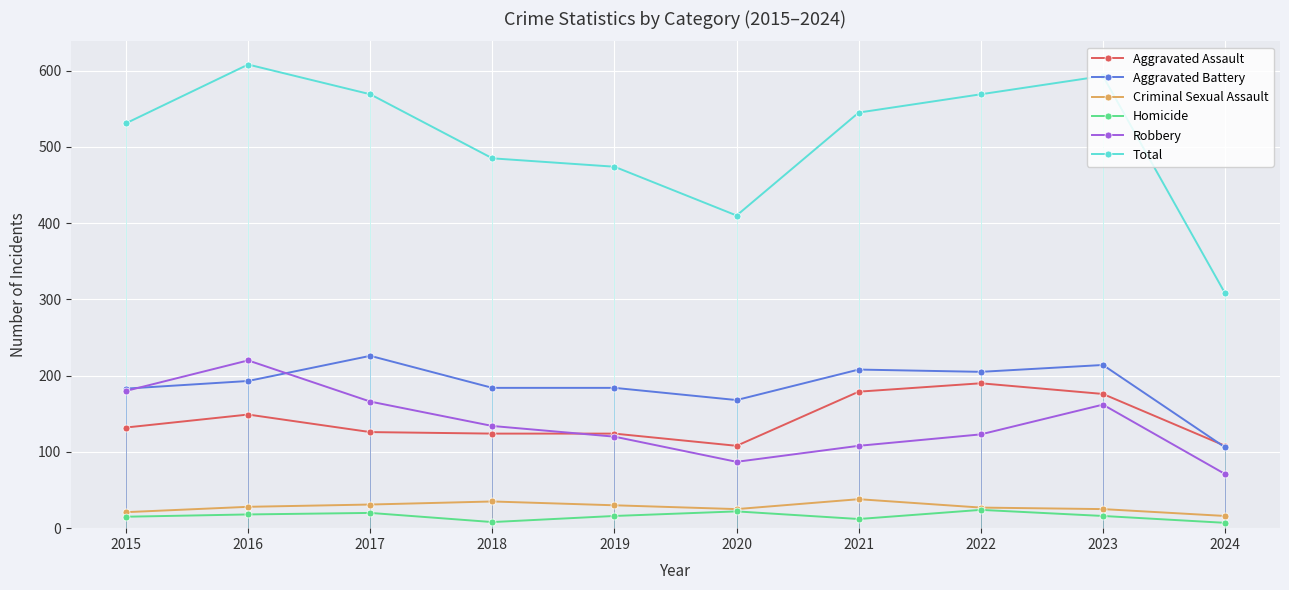

How many values in the Robbery series are below 134?

5